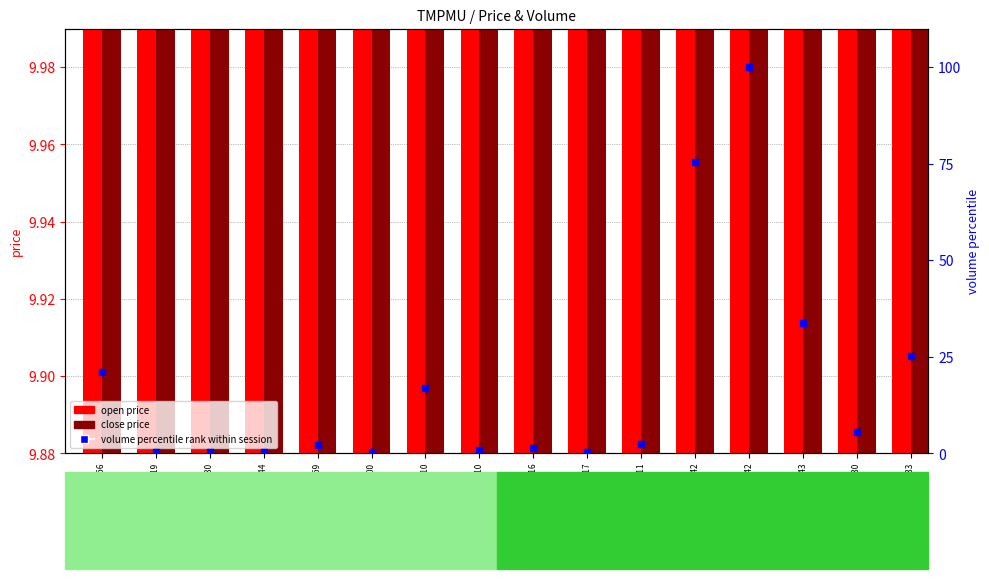

At which category is the sum across all series the highest?

2022-04-19 14:42